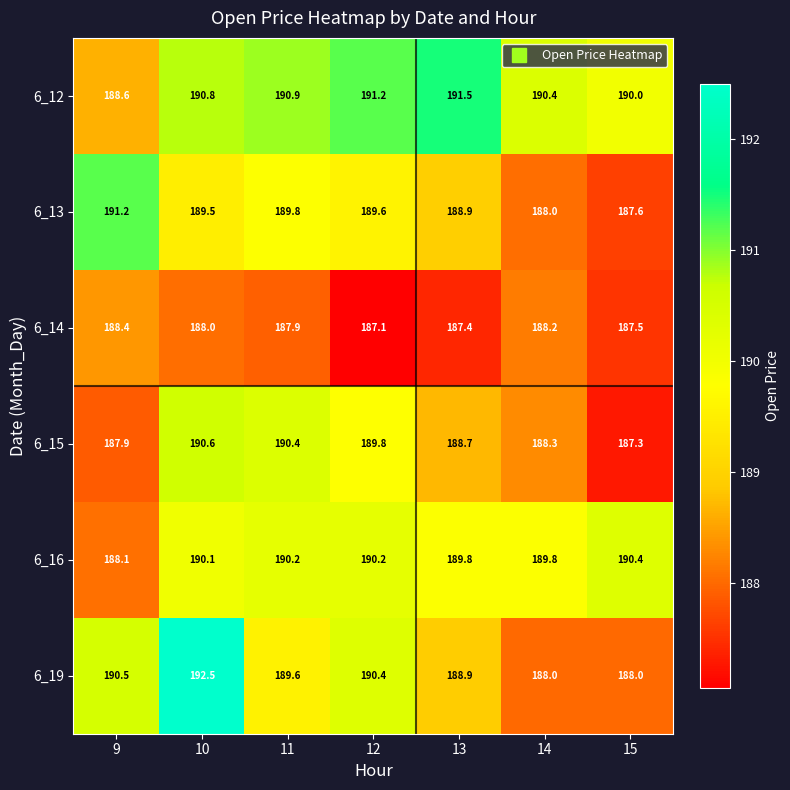

What is the spread (max minus min) of values at 12?

4.1